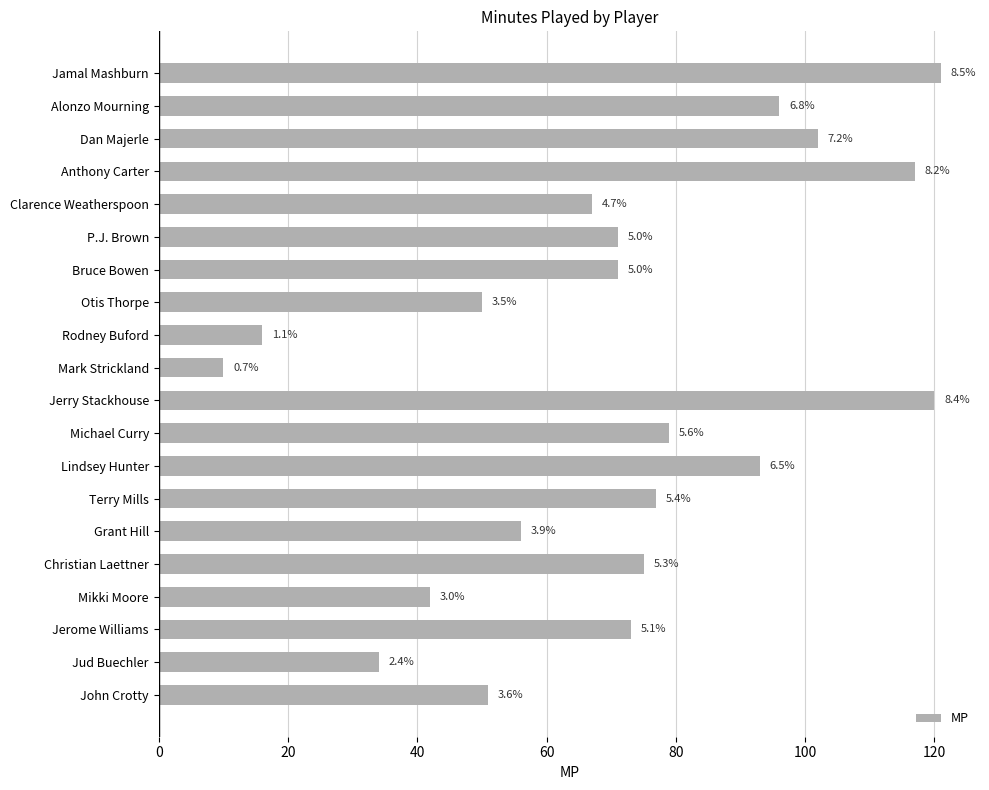

How many bars are there in total?

20